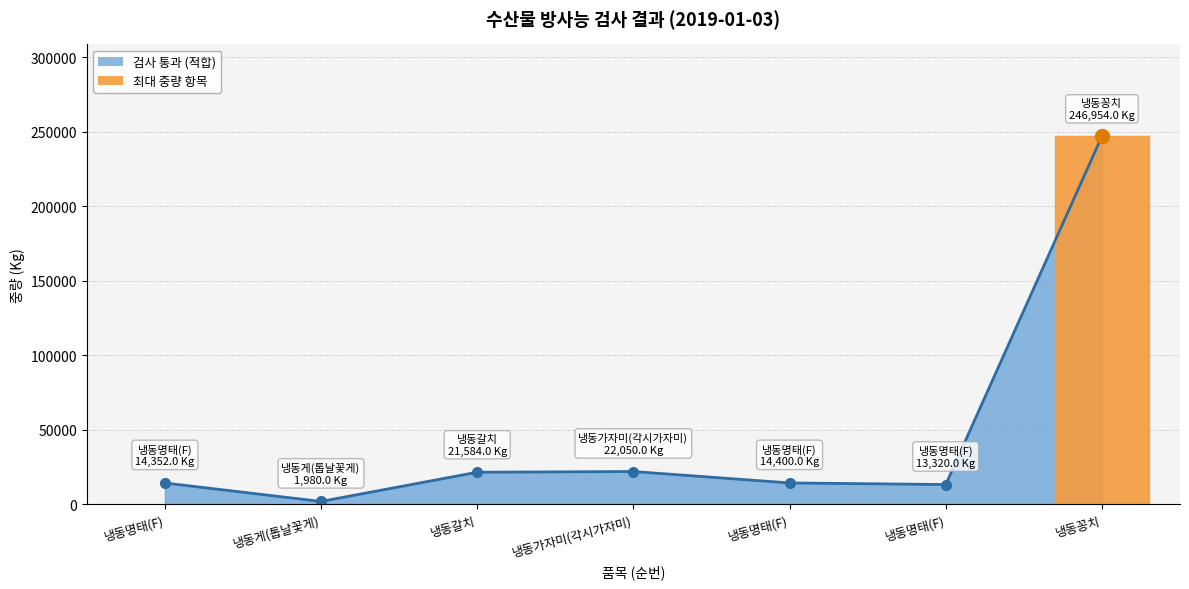

At which label is the value closest to 124467?

냉동가자미(각시가자미)